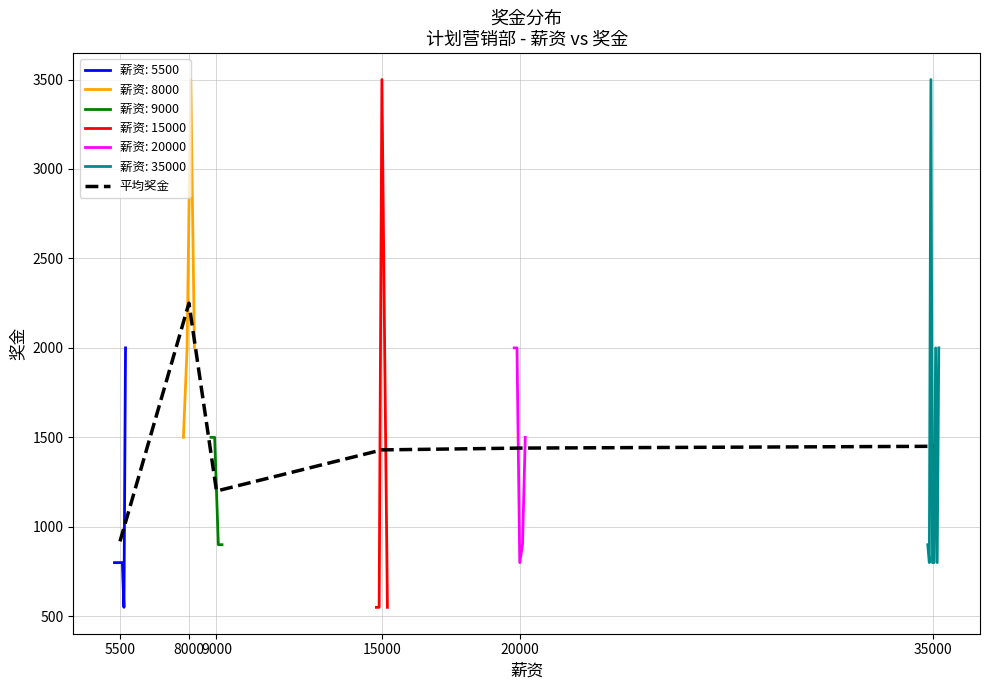

Reading left to right, what are all the values shown in this chart?

5500=918.8	8000=2250.0	9000=1200.0	15000=1430.0	20000=1440.0	35000=1450.0